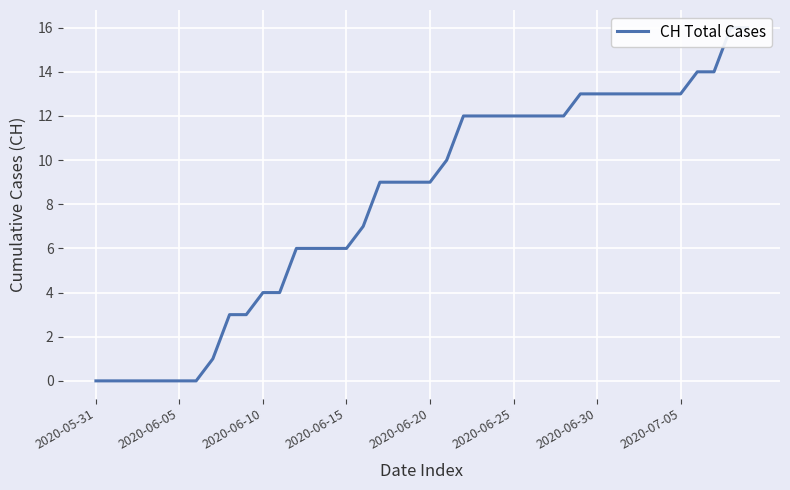

What is the approximate value at 8?

3